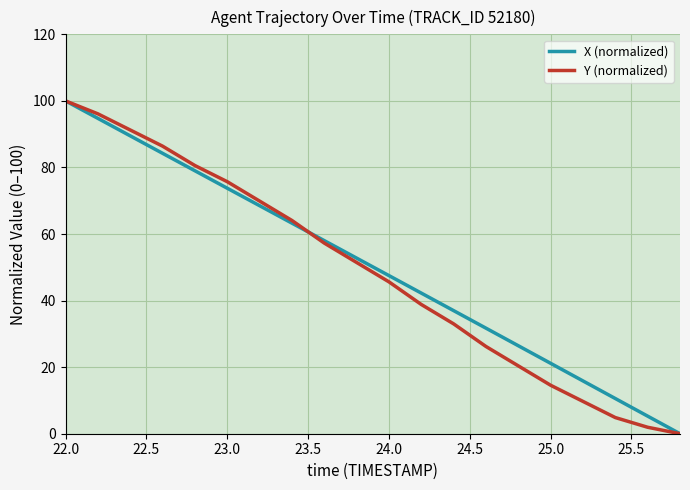

Rank the series by their average value, from highest to lowest.

X (normalized), Y (normalized)